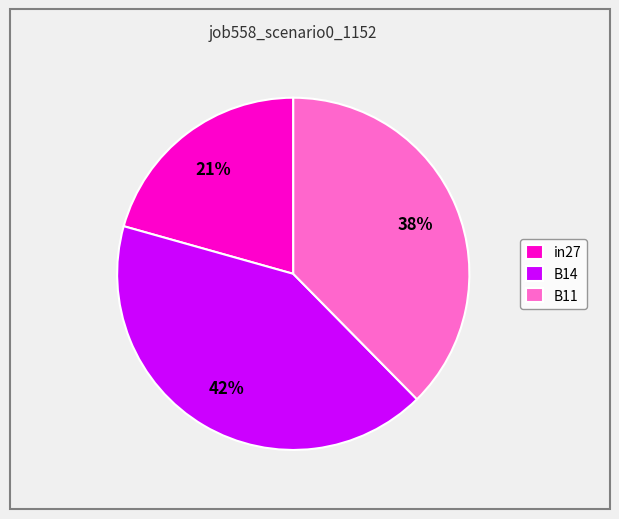

Which category has the biggest portion of the pie?

B14